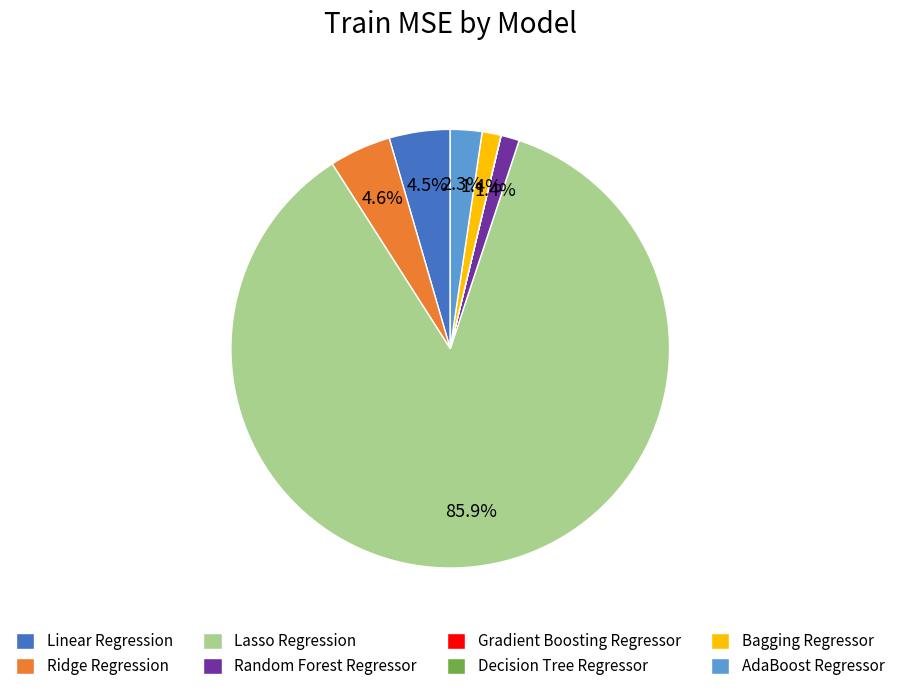

Which category accounts for the majority?

Lasso Regression